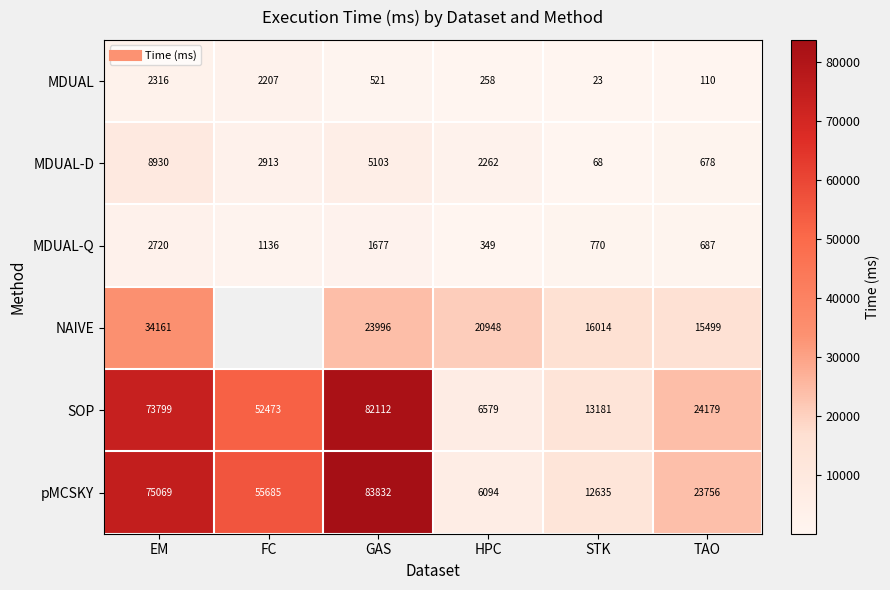

At how many categories does at least one series exceed 50711?

3